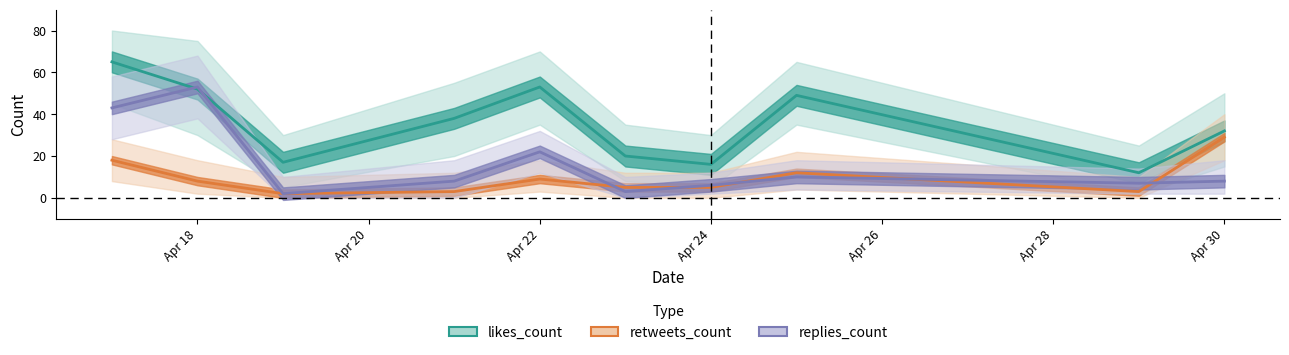

How many interior local peaks does the retweets_count series have?

2